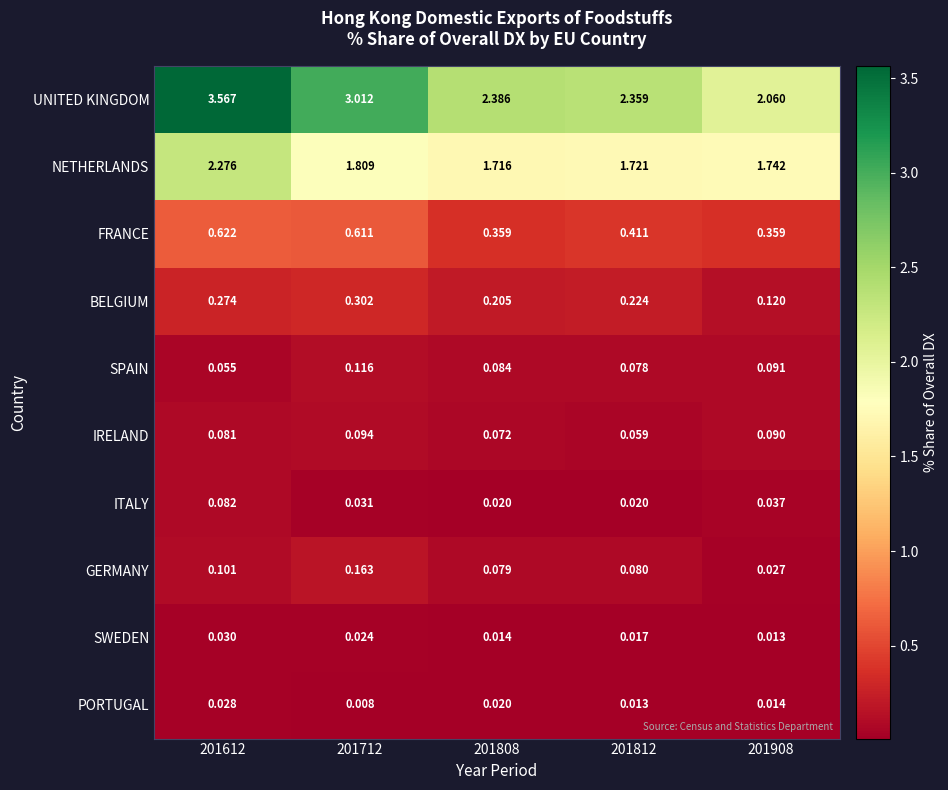

List the series in order of their peak value, lowest first.

PORTUGAL, SWEDEN, ITALY, IRELAND, SPAIN, GERMANY, BELGIUM, FRANCE, NETHERLANDS, UNITED KINGDOM